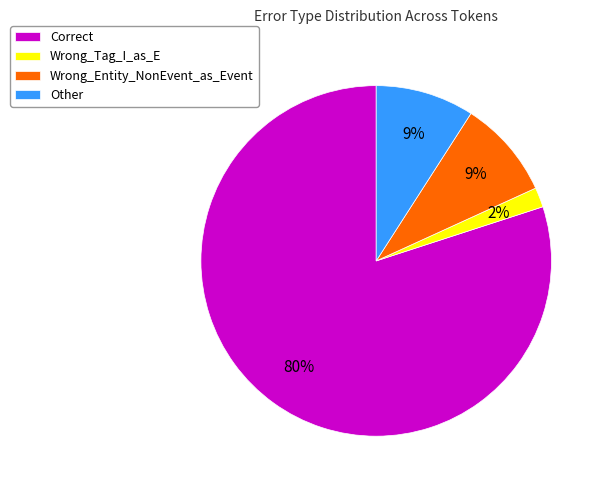

How many slices are in this pie chart?

4